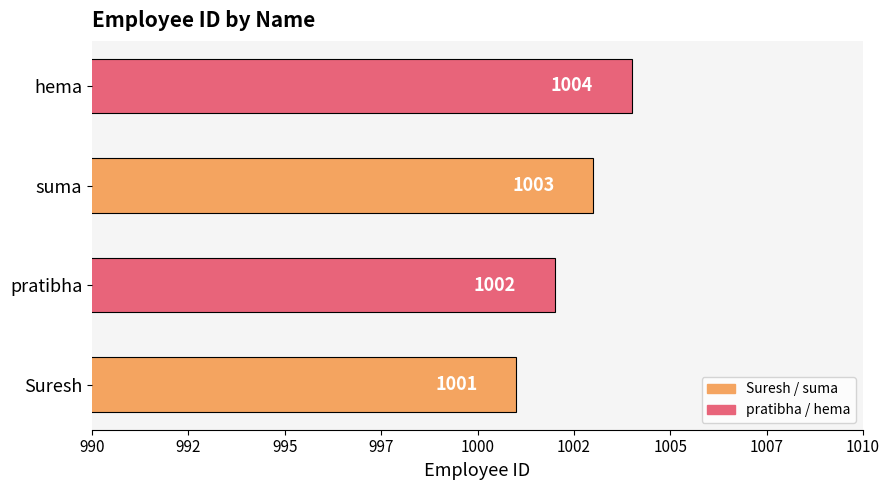

Does the chart contain any negative values?

No